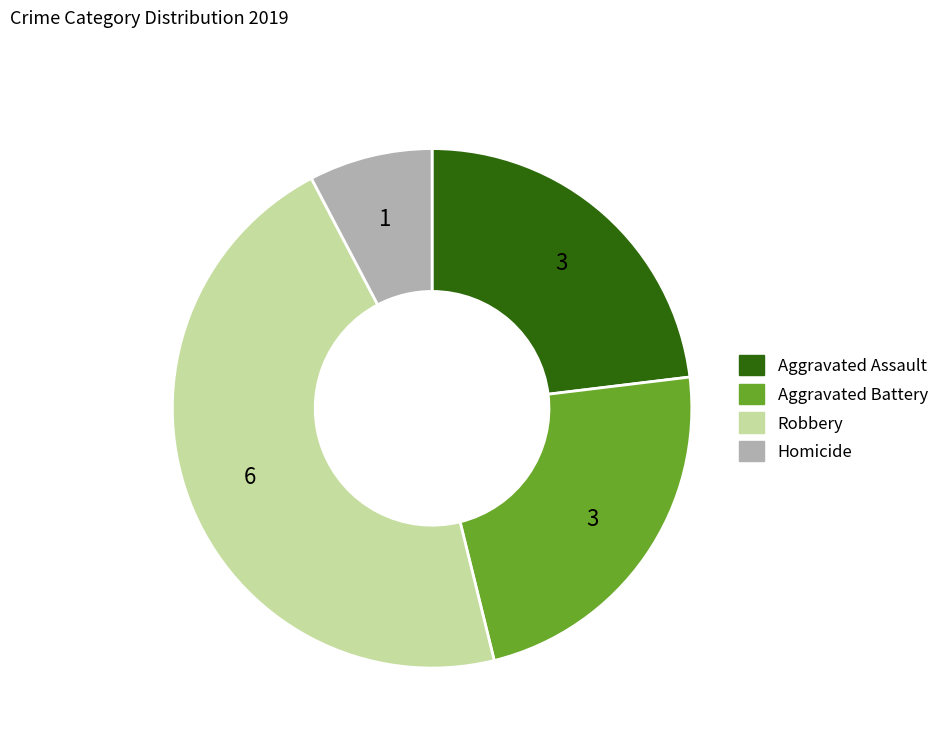

The Aggravated Assault slice represents 23% of the pie. True or false?

True